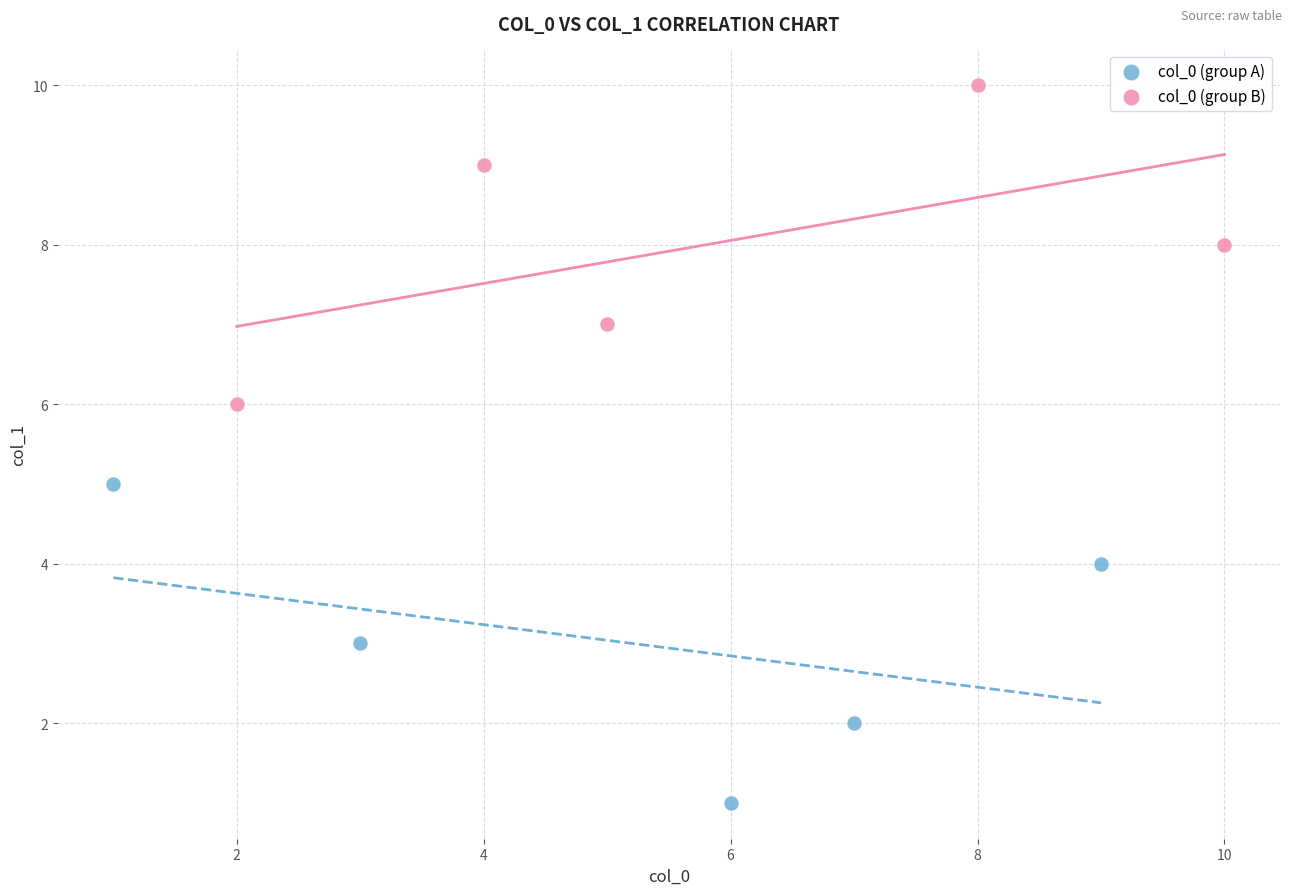

Which series reaches the maximum Y coordinate?

col_0 (group B)